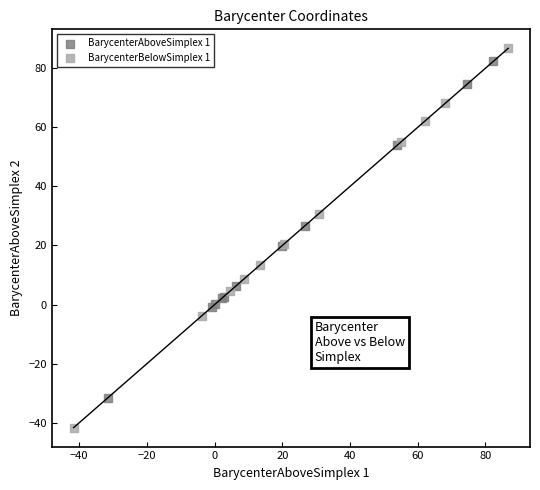

Which series reaches the maximum Y coordinate?

BarycenterBelowSimplex 1